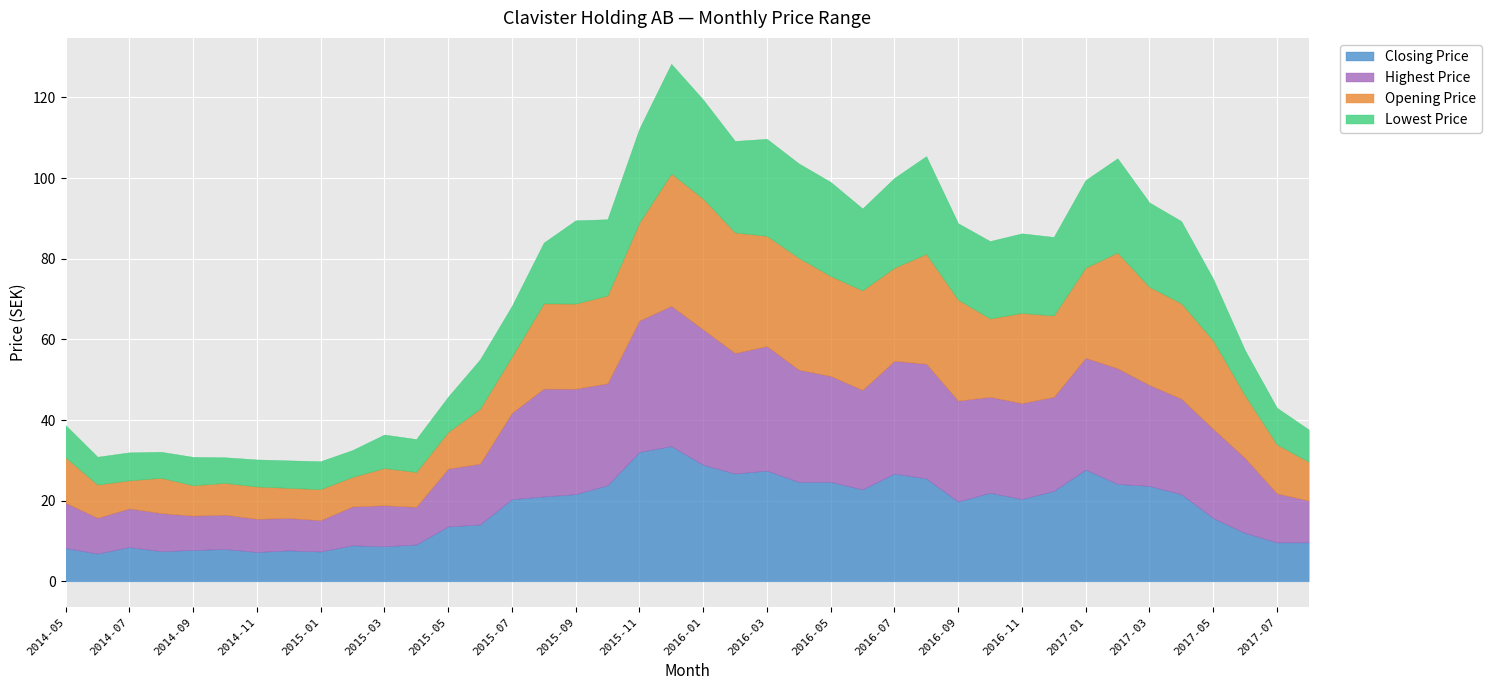

The value of Closing Price at 2015-05 is 5.2. True or false?

False